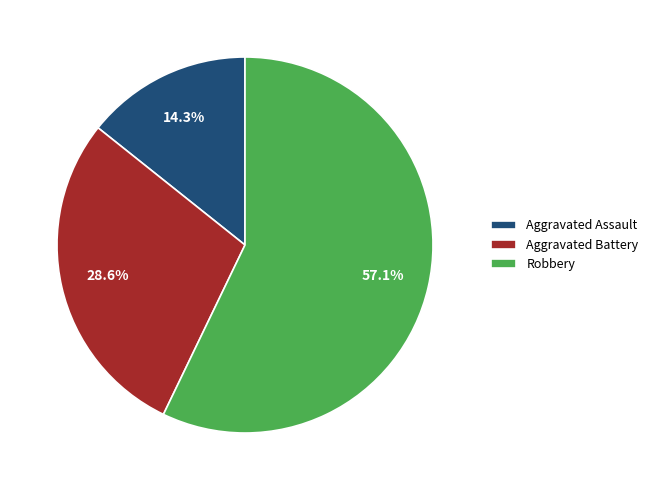

Is it true that Aggravated Assault is 7% of the pie?

False